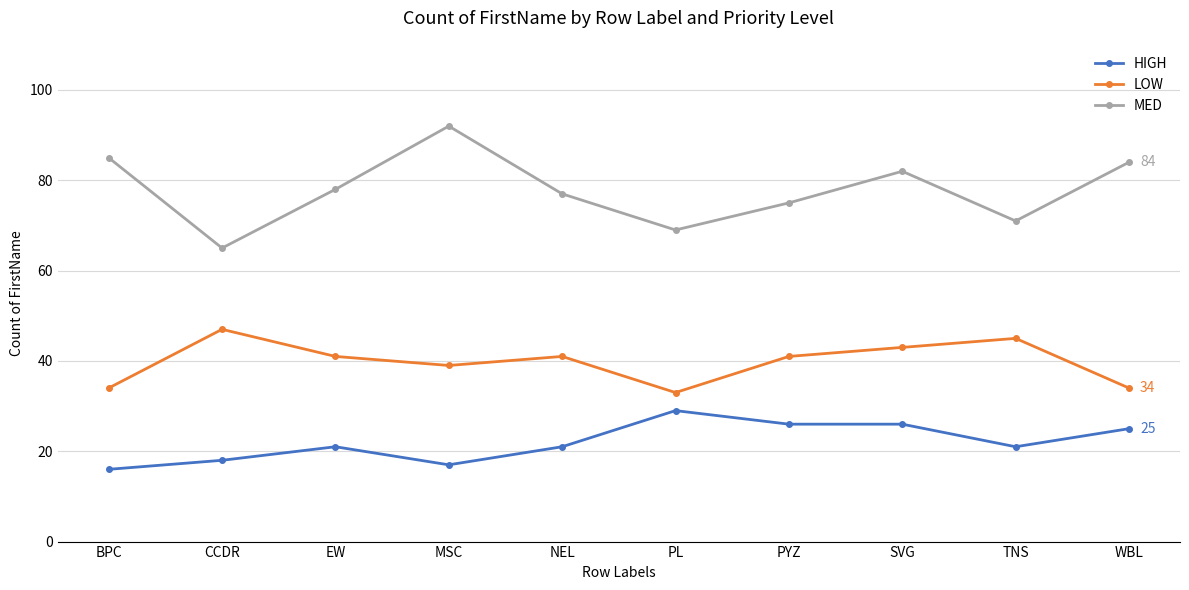

True or false: MED has more than 2 interior local peaks.

False